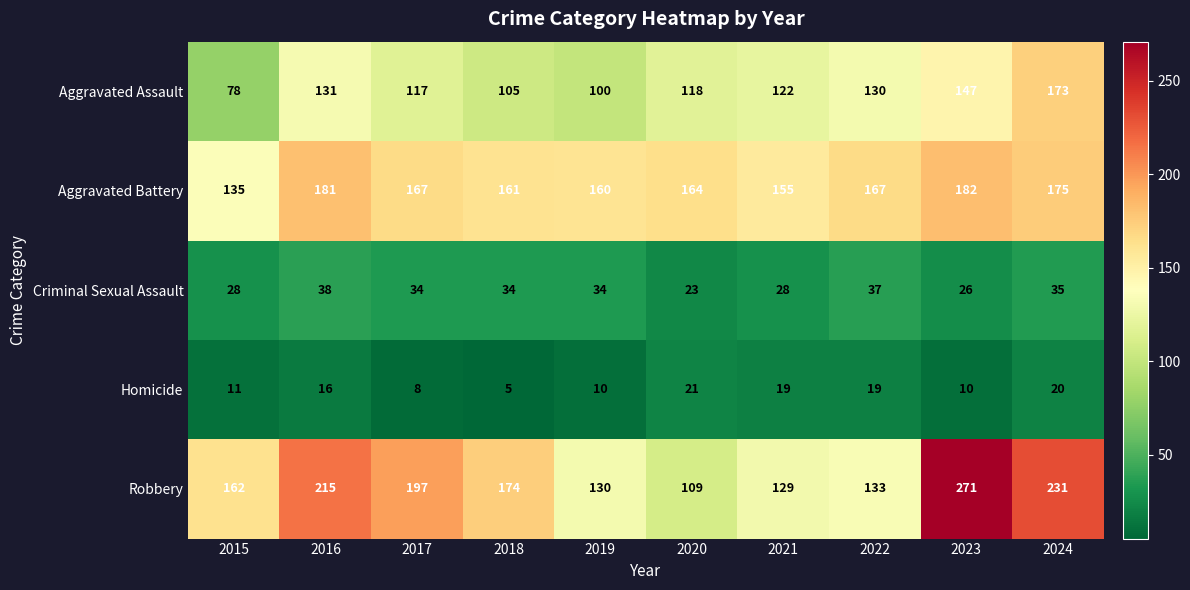

Which series has the largest range (max minus min)?

Robbery